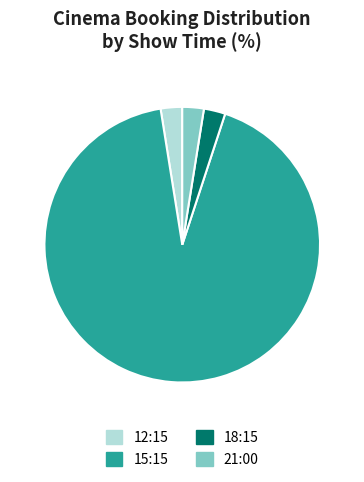

Is there any slice that represents more than half of the pie?

Yes